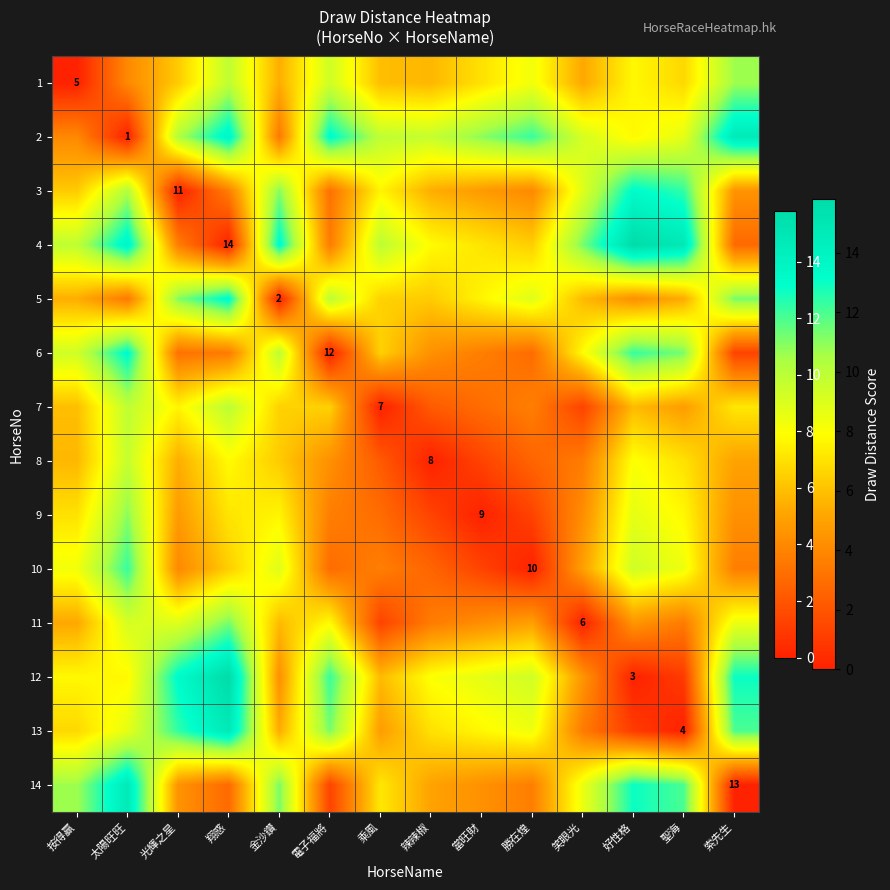

How many categories are shown in the chart?

14